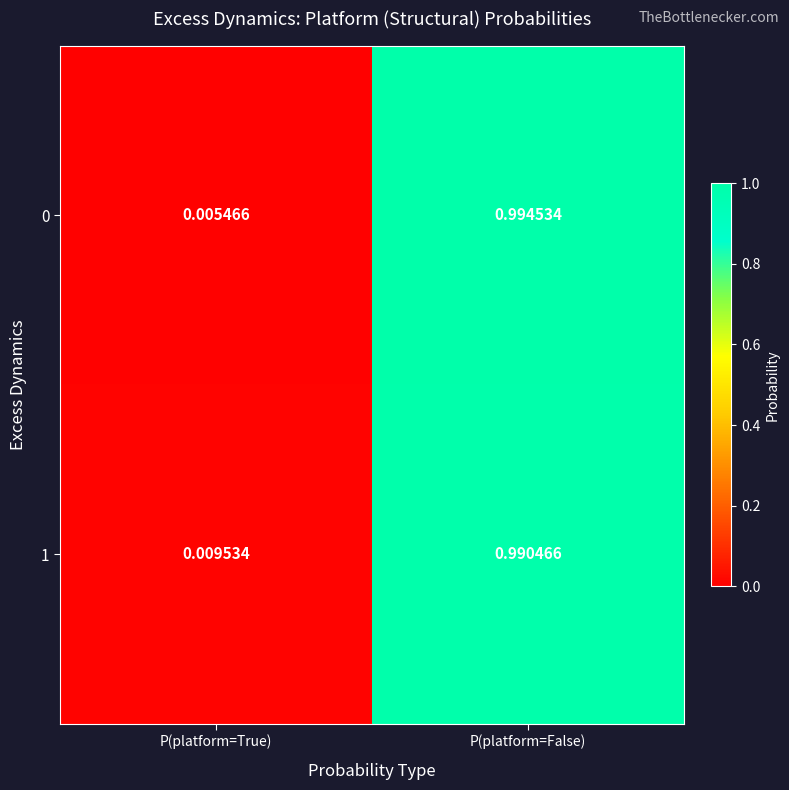

Is the value of 1 at P(platform=False) greater than the value of 0 at P(platform=False)?

No